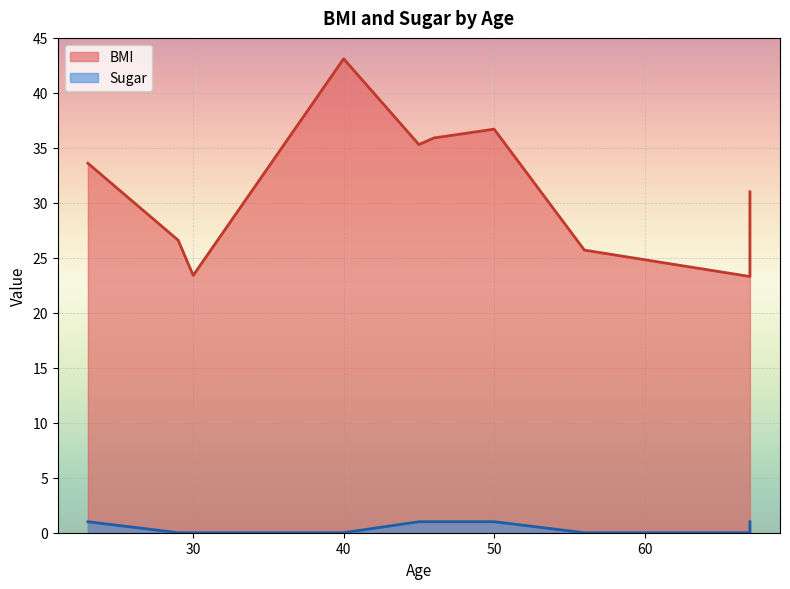

Rank the series by their average value, from highest to lowest.

BMI, Sugar